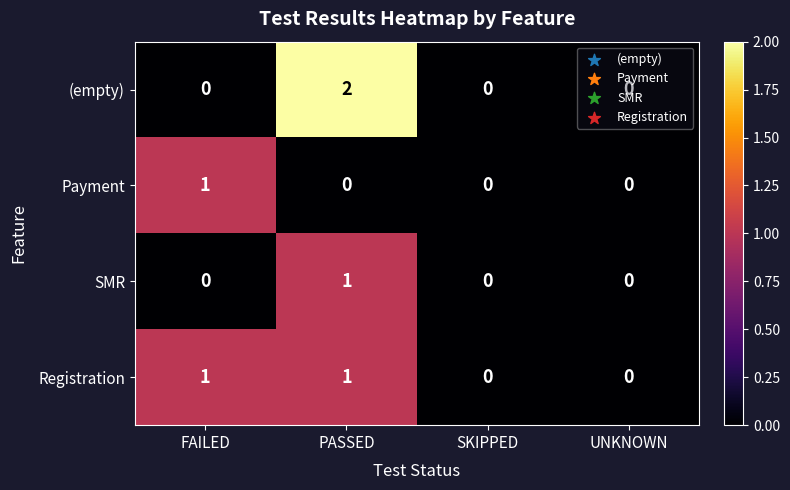

At which category does the chart reach its peak across all series?

PASSED